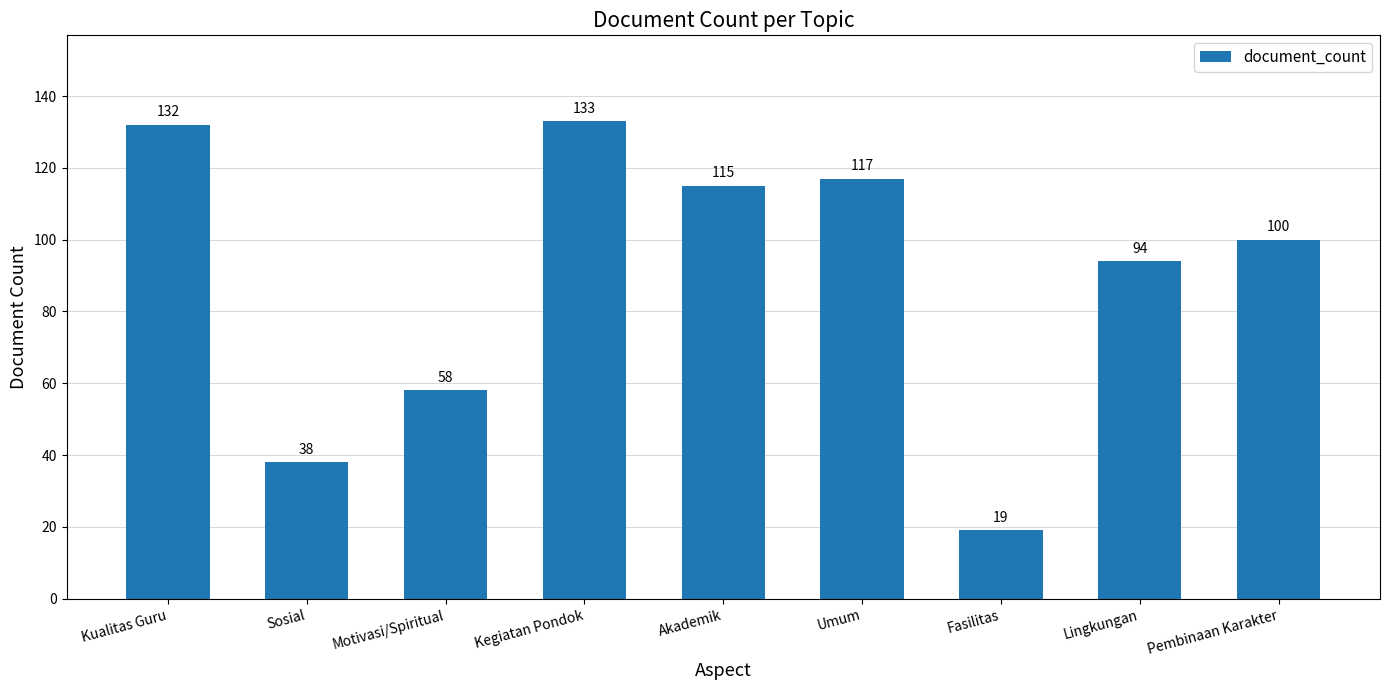

What is the sum of all values?

806